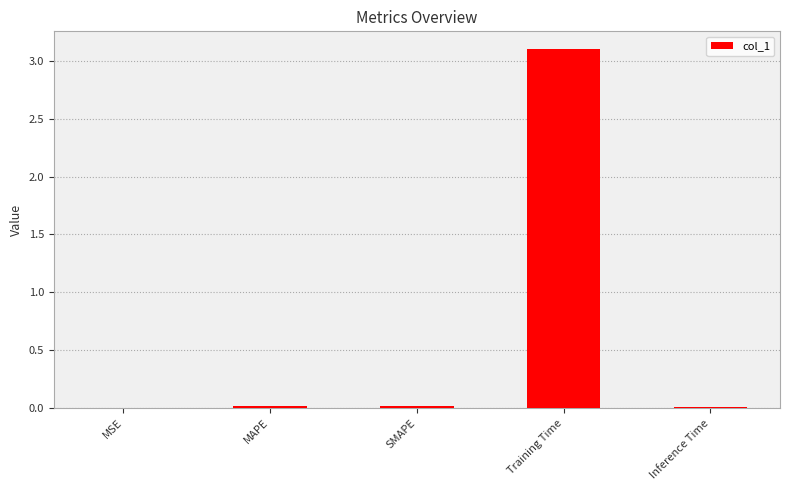

Between SMAPE and Training Time, which is larger?

Training Time